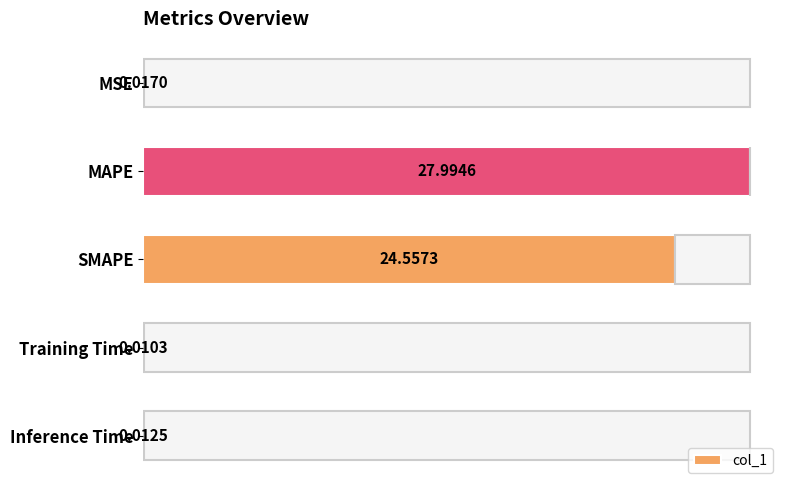

What is the sum of all values?

52.6